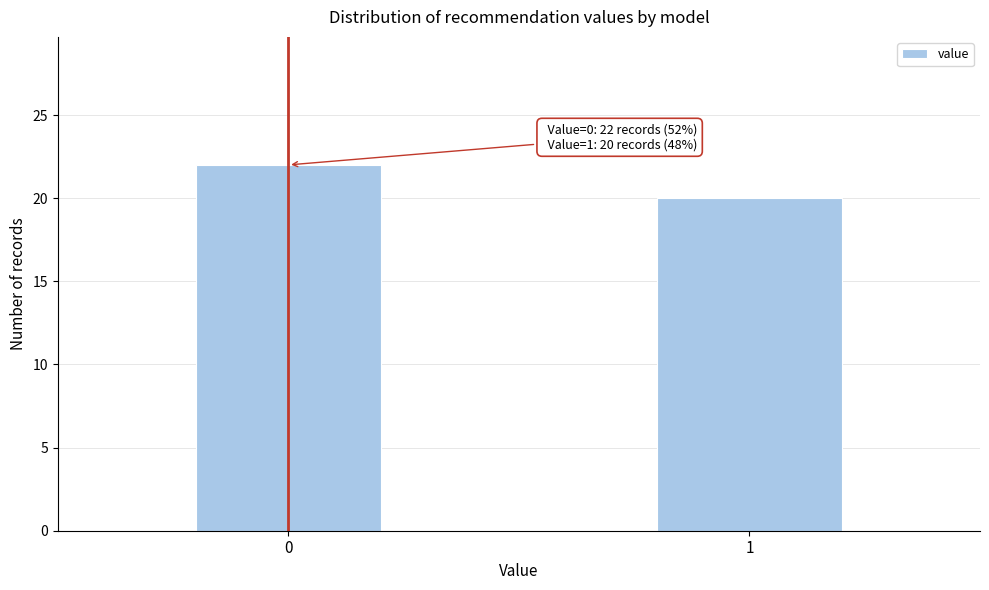

Reading right to left, list all the values displayed in this chart.

1=20	0=22